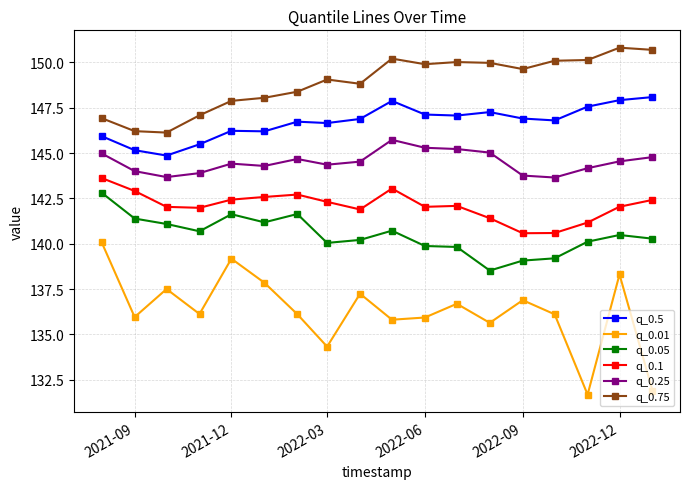

What is the value of the q_0.5 point at the 2nd from the left?

145.2